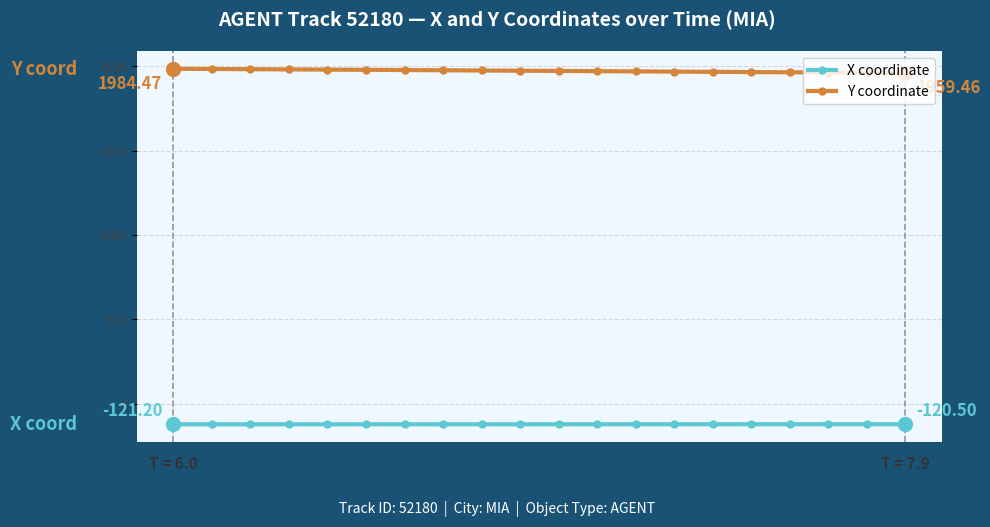

True or false: X coordinate and Y coordinate cross at least once.

False